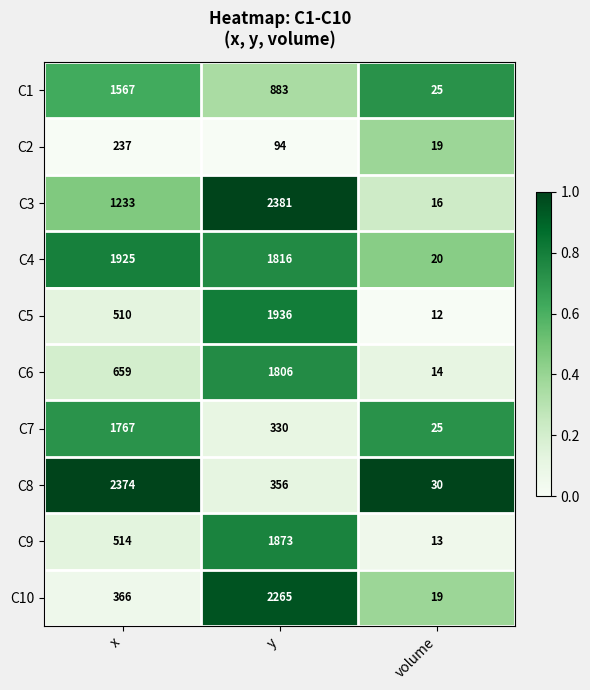

Reading left to right, extract all data points from this chart.

C1: 1567	883	25
C2: 237	94	19
C3: 1233	2381	16
C4: 1925	1816	20
C5: 510	1936	12
C6: 659	1806	14
C7: 1767	330	25
C8: 2374	356	30
C9: 514	1873	13
C10: 366	2265	19